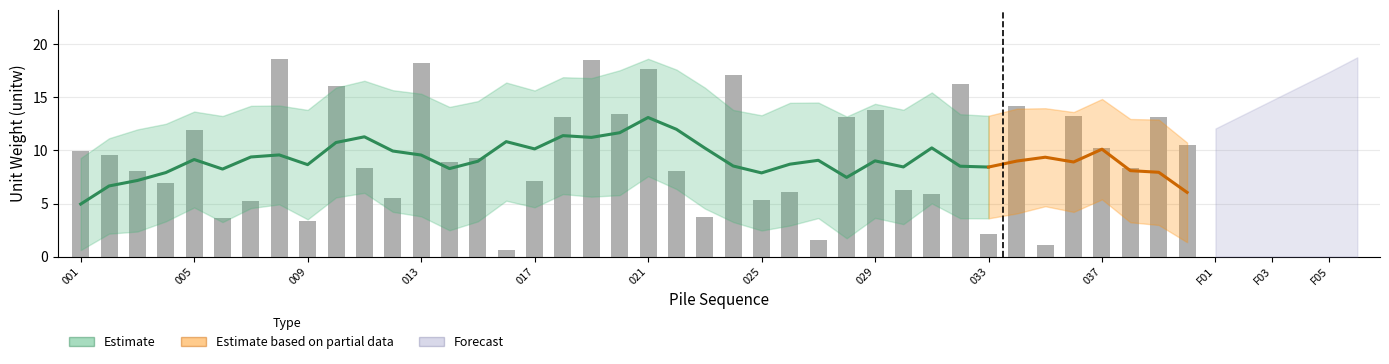

Which category has the lowest value across all series?

016